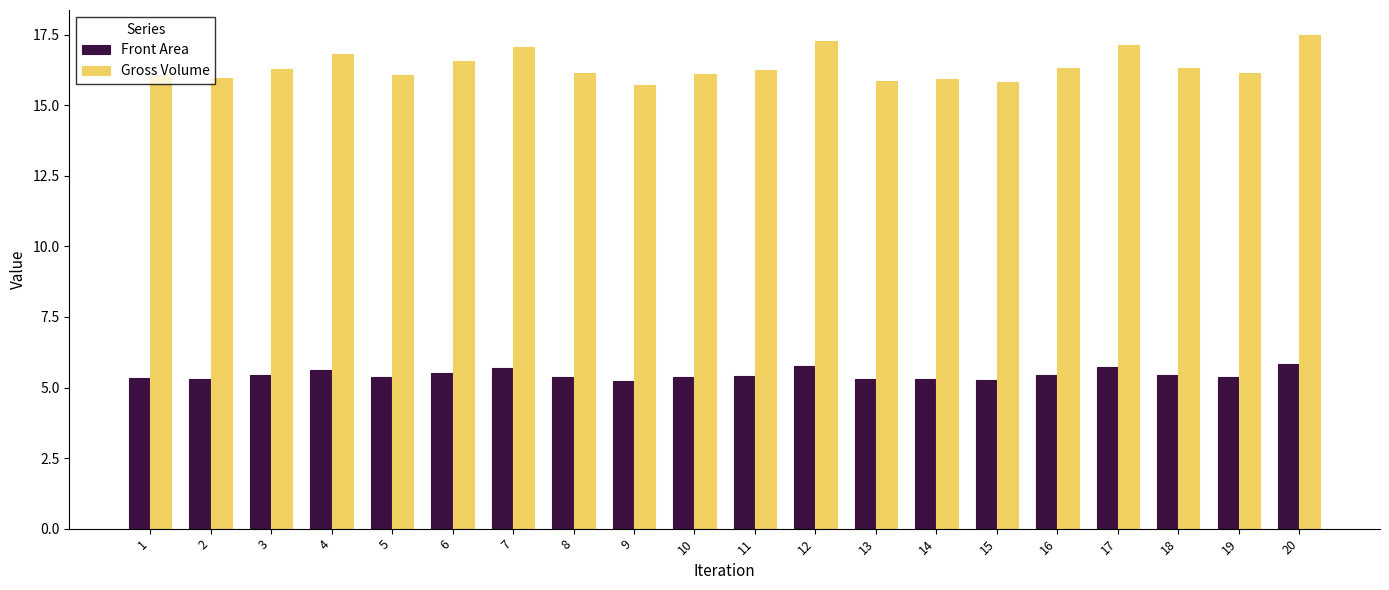

How many bars are there in total?

40